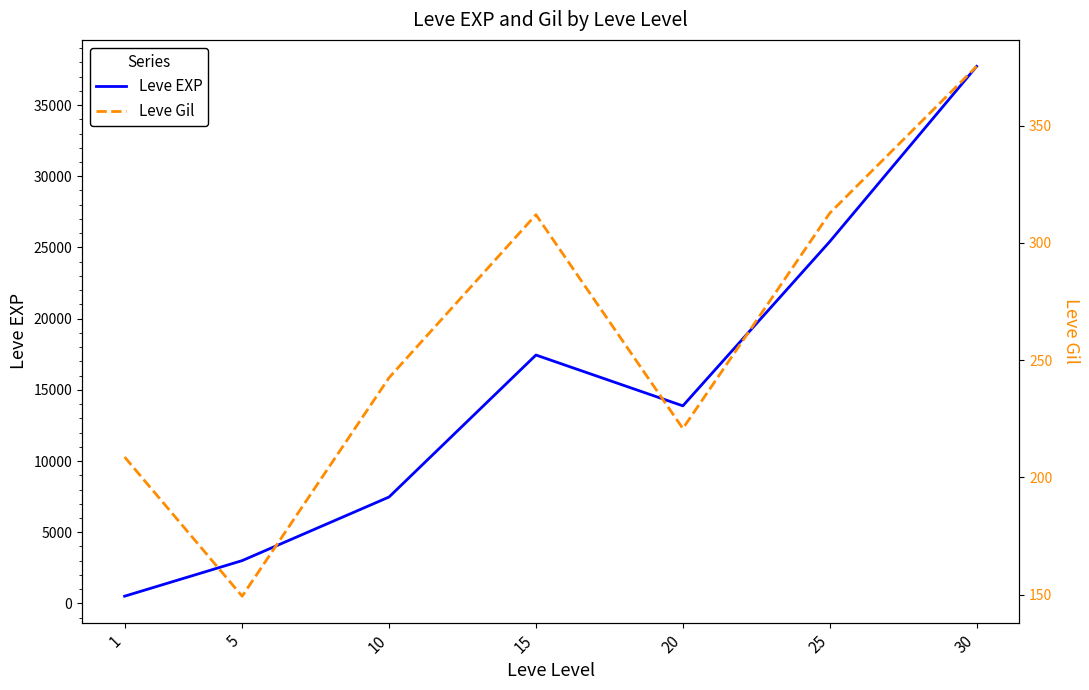

What are all the series names shown in the legend?

Leve EXP, Leve Gil